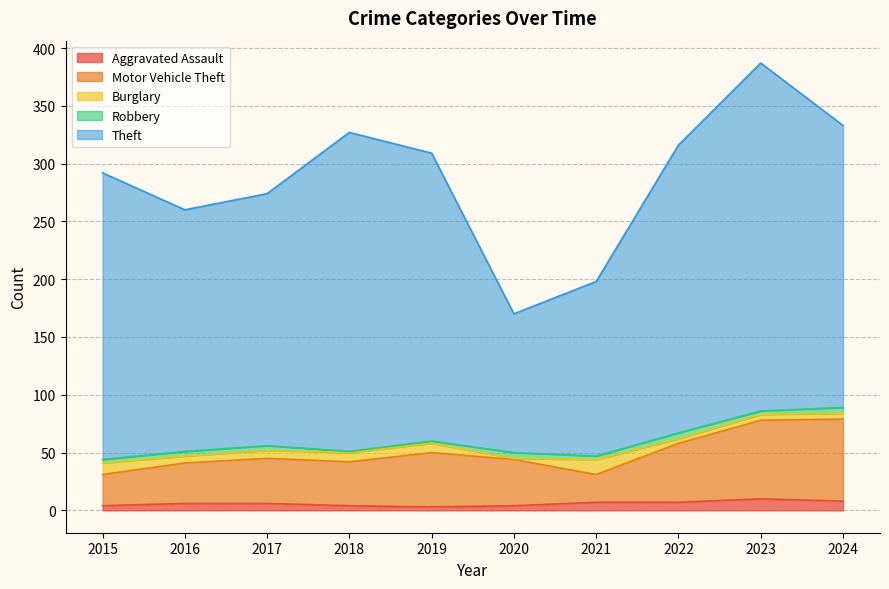

In Motor Vehicle Theft, how many points are higher than both neighbors (excluding endpoints)?

2